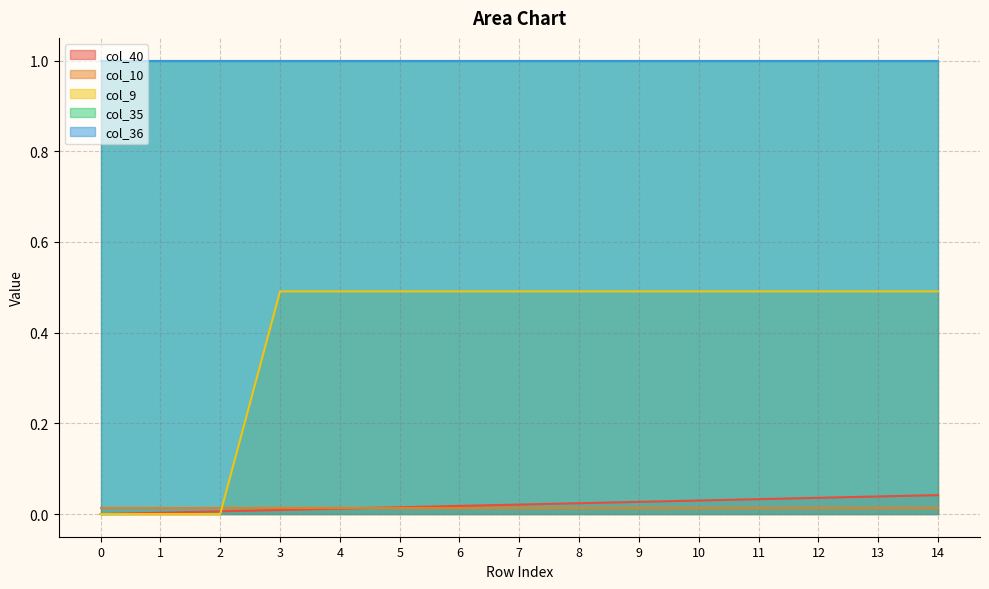

Rank the series by their maximum value, from lowest to highest.

col_10, col_40, col_9, col_35, col_36